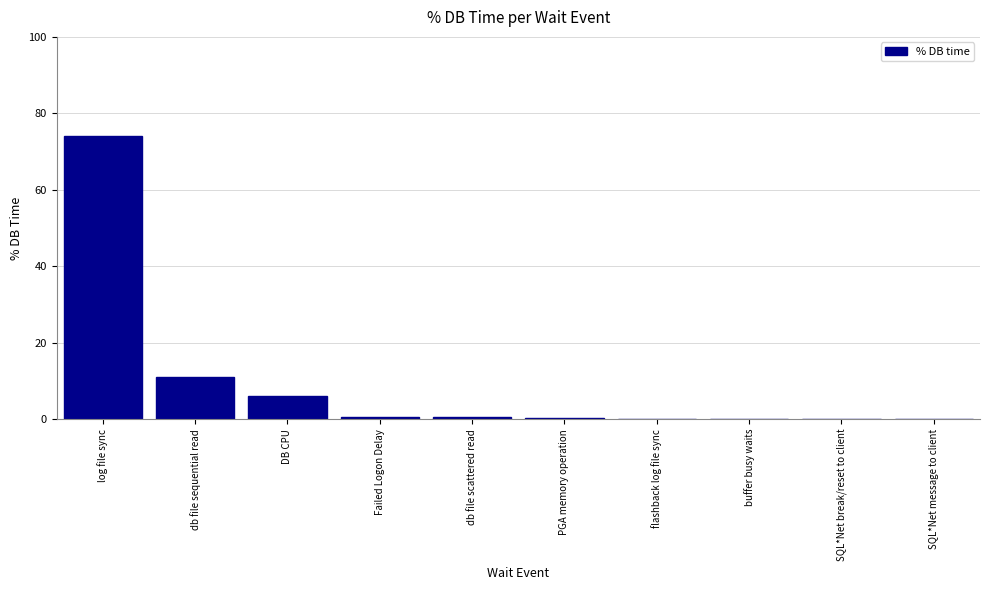

Is it true that the value at log file sync is 74.0?

True